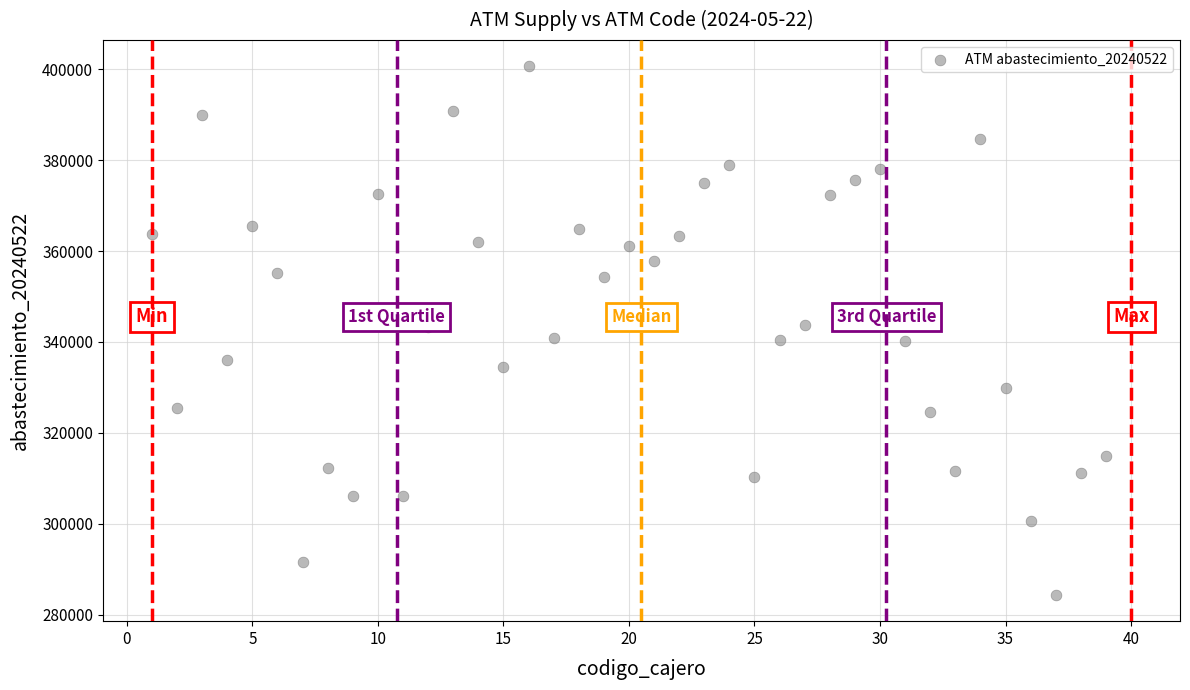

What is the range of Y values (max minus min)?

116226